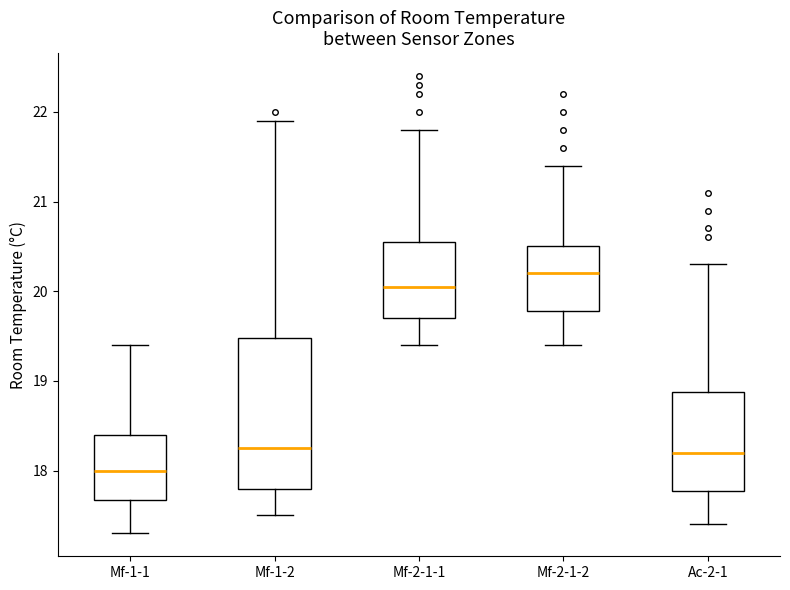

Which box has the highest median line?

Mf-2-1-2